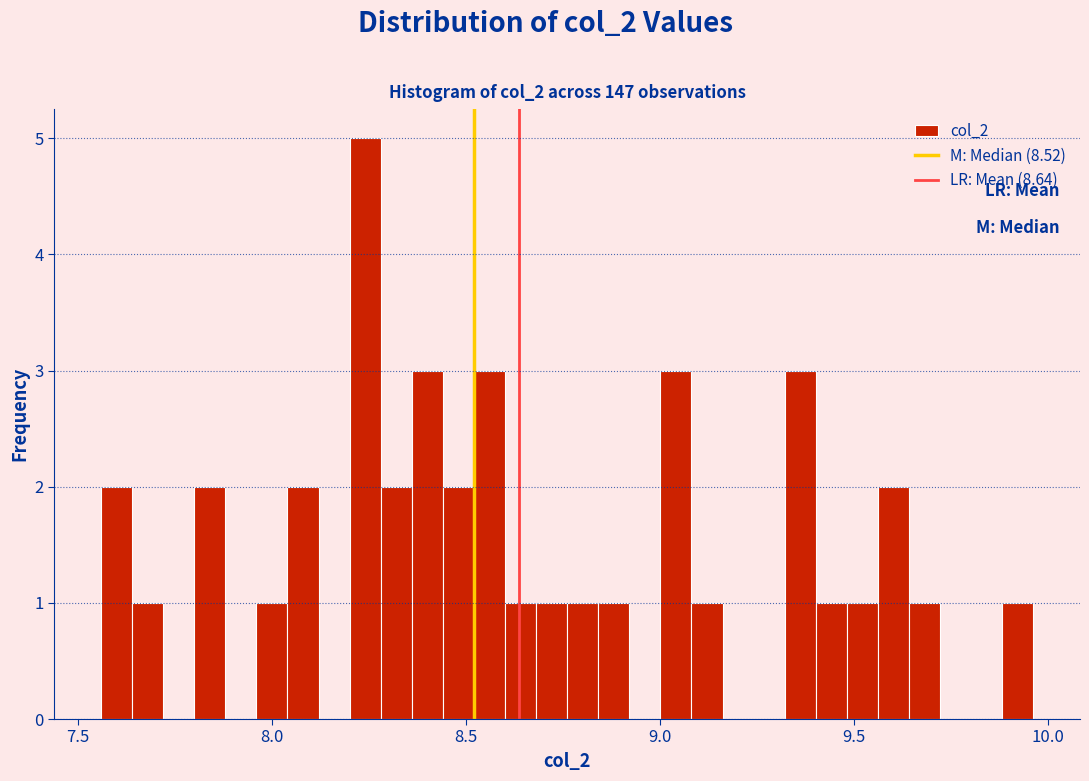

Around what value on the x-axis is the tallest bar? Give the approximate position of its centre, as read against the axis.

8.25